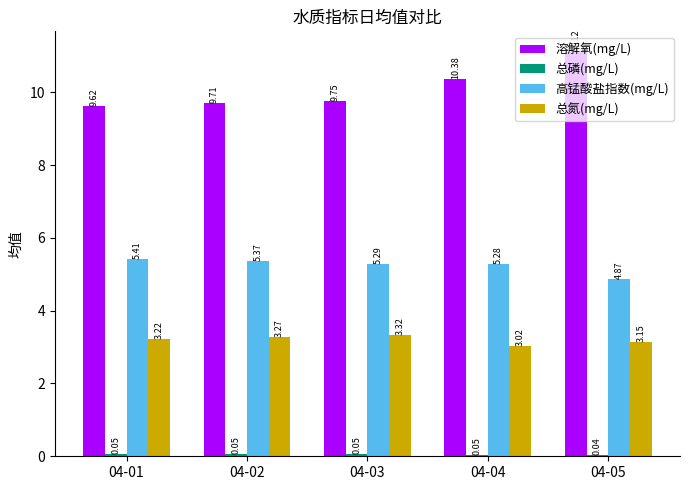

What is the total value across all series at 04-03?

18.4